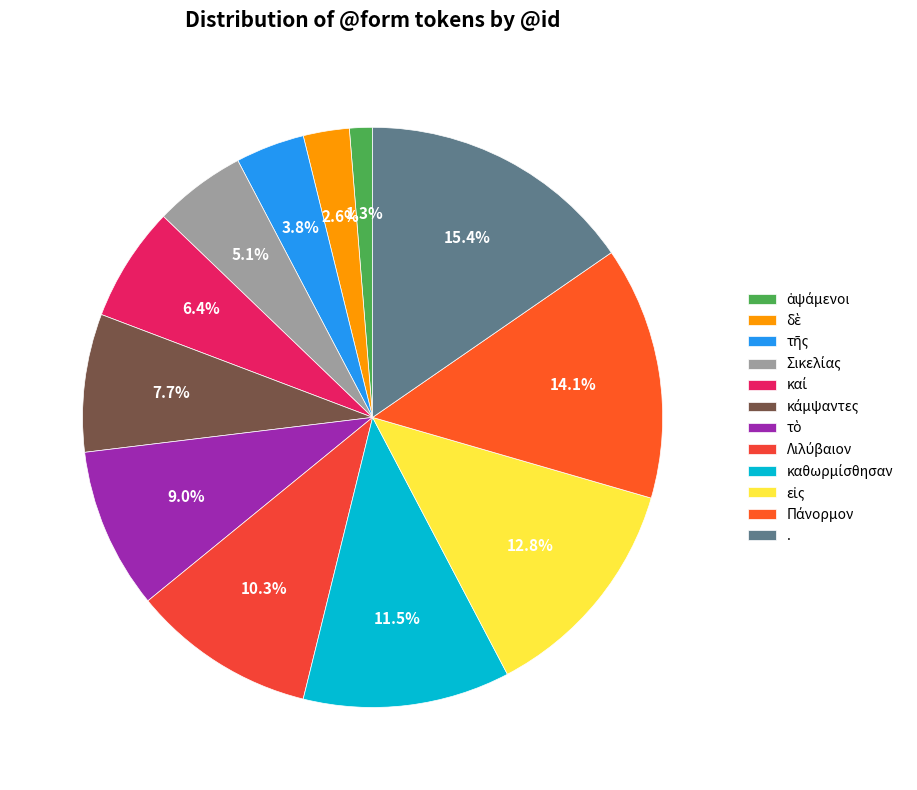

To the nearest percent, what portion does Πάνορμον represent?

14%